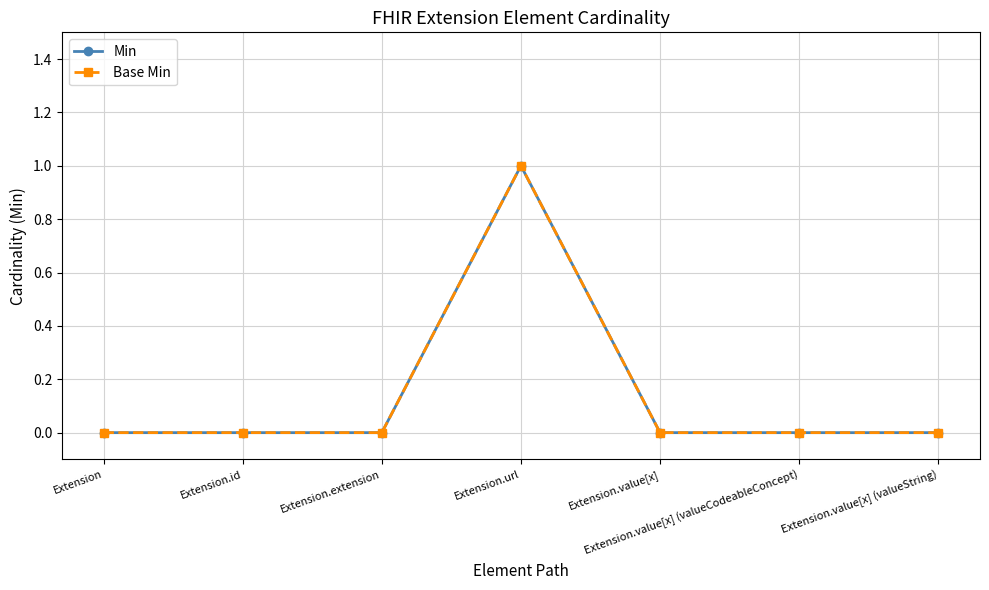

Is this an area chart (filled region under the line)?

No